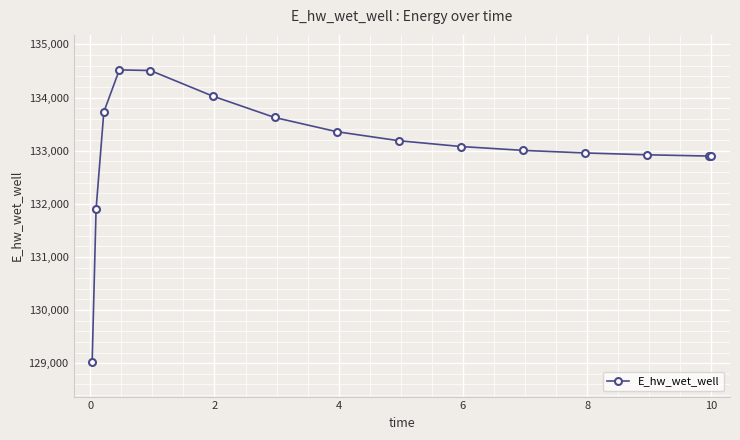

What is the greatest value displayed?

134520.2